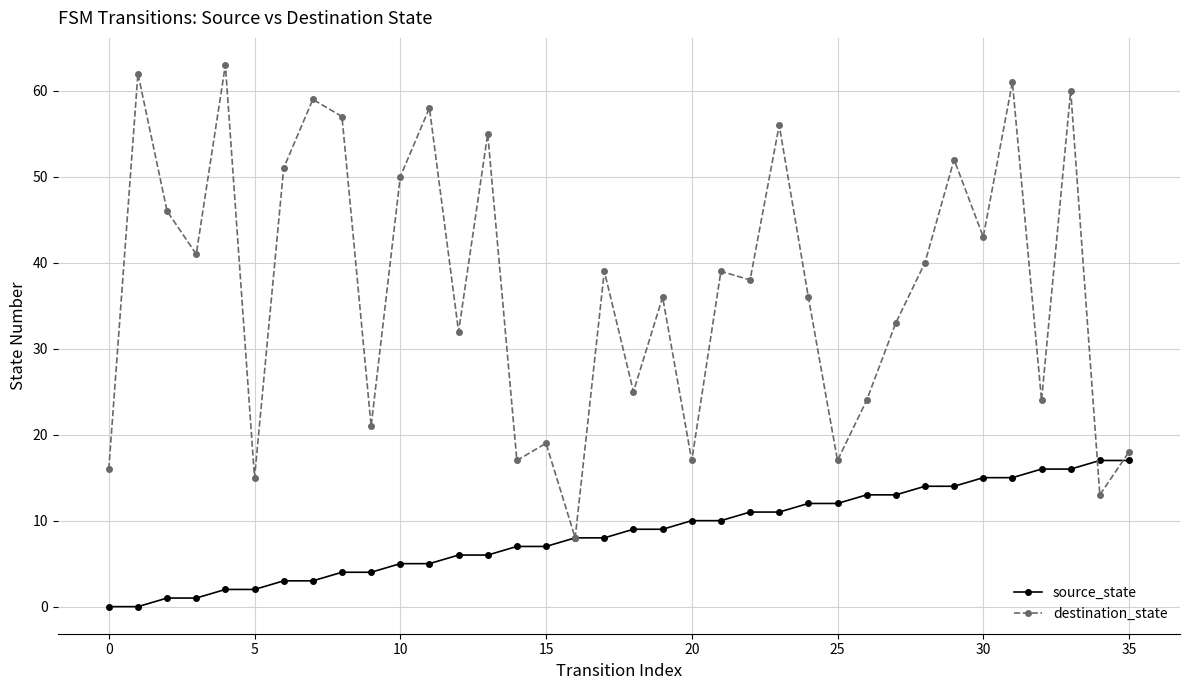

True or false: destination_state has more than 0 points higher than both neighbors.

True